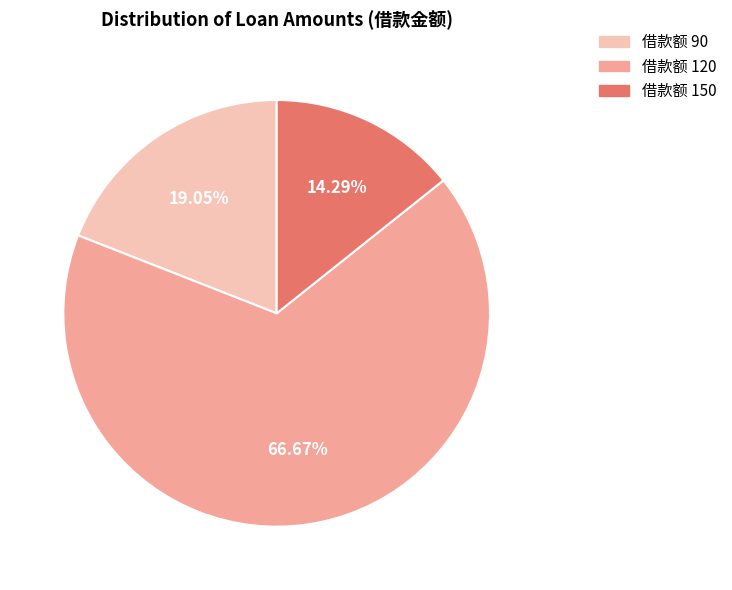

Does any single category account for the majority?

Yes